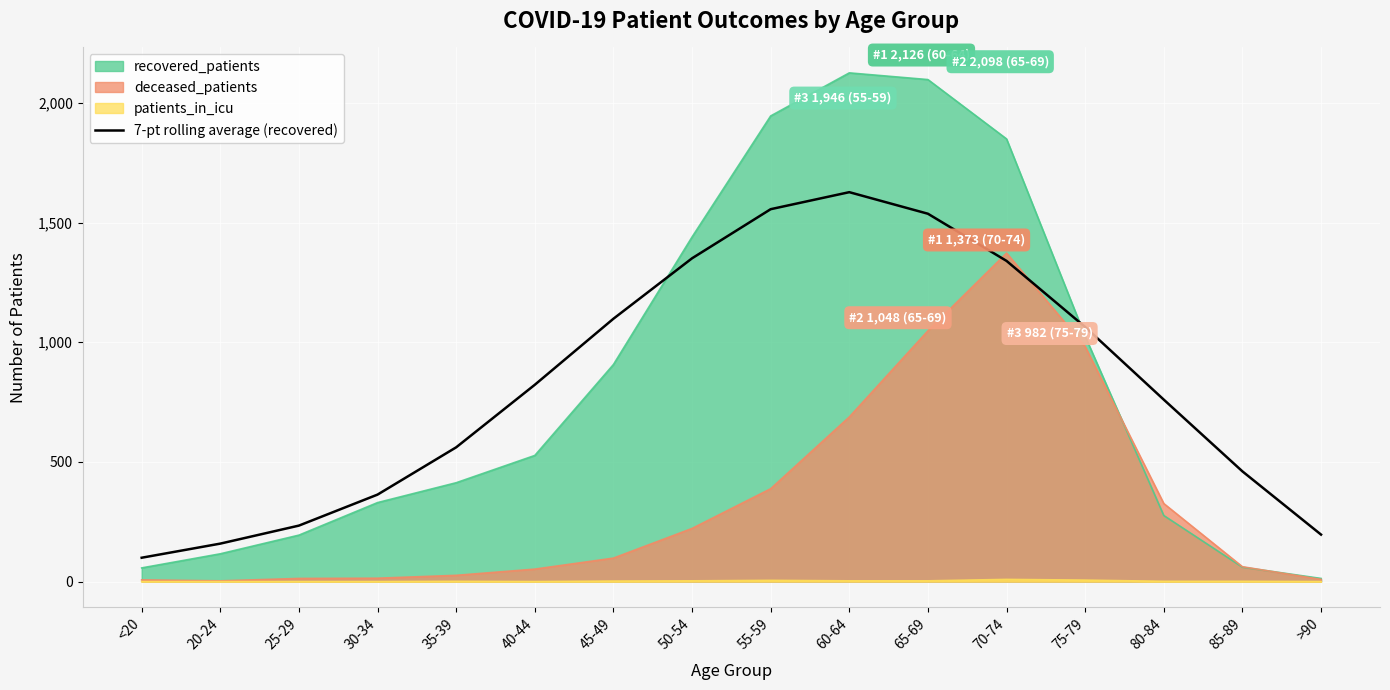

Read the value at 25-29.

233.9